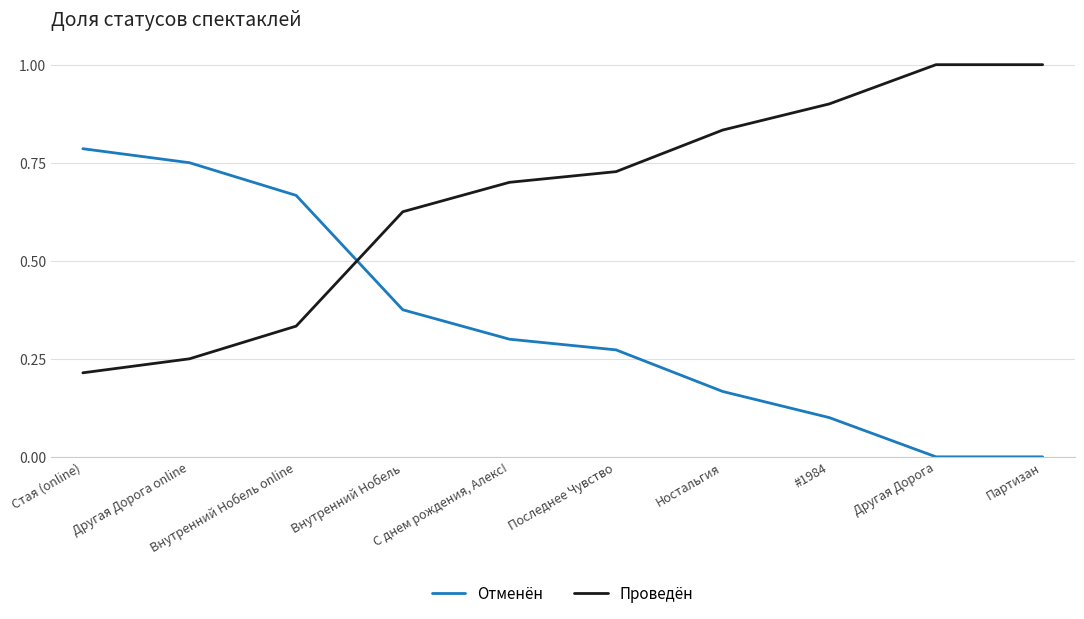

Does the chart display data point markers on the line(s)?

No